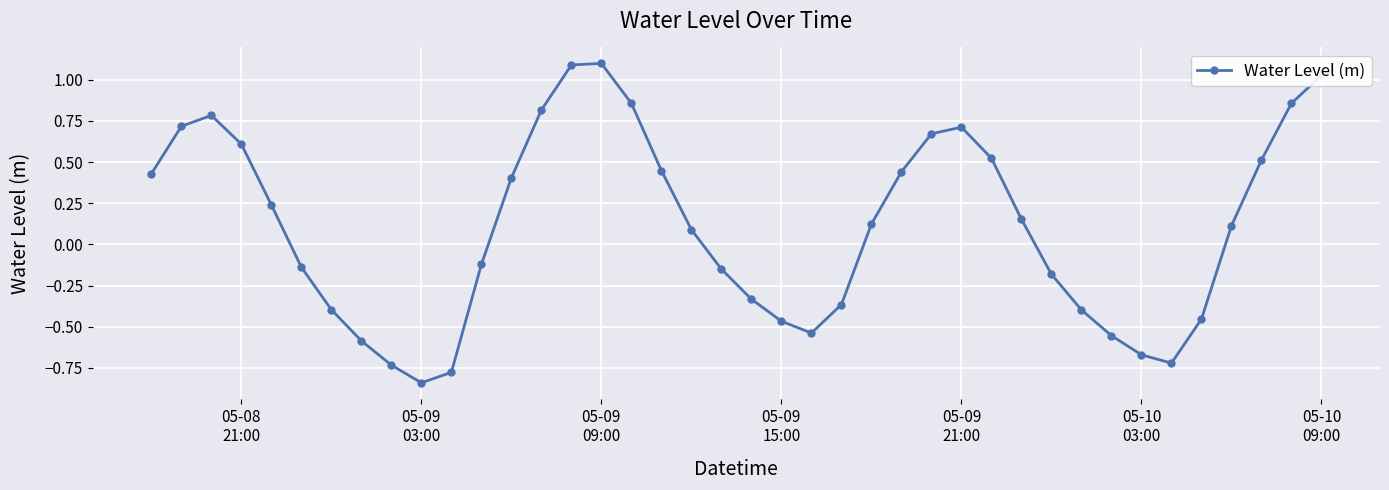

How many interior local valleys (lower than both neighbors) does the data have?

3